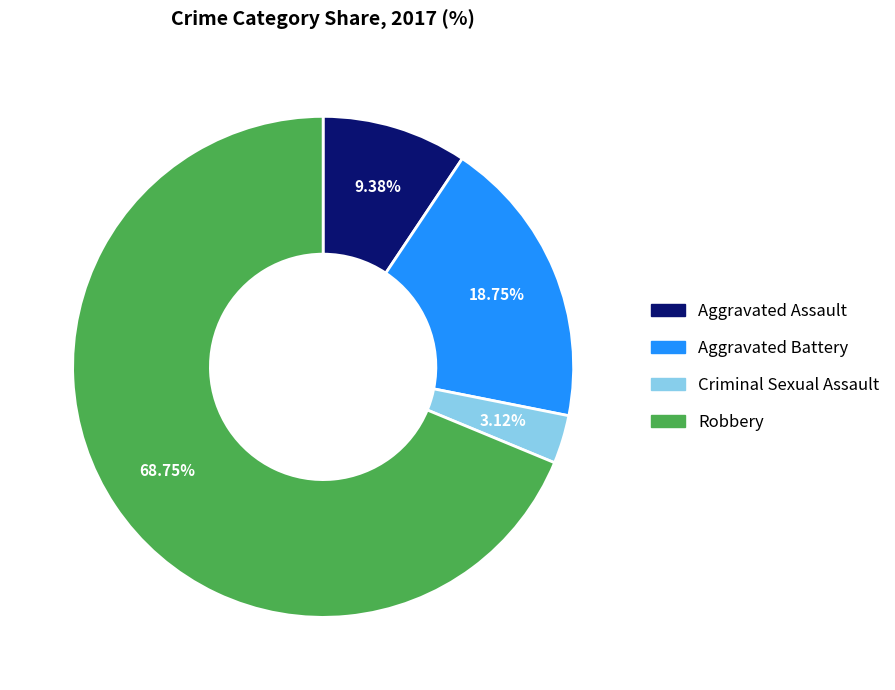

The Robbery slice represents 81% of the pie. True or false?

False